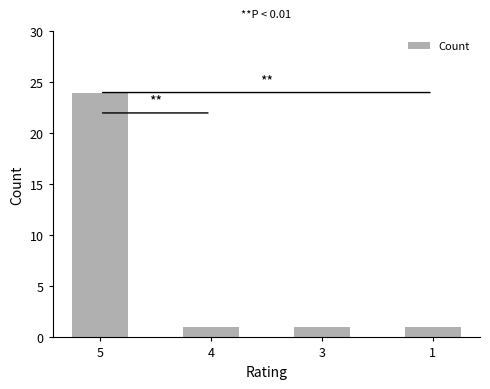

True or false: the data shows 0 at 4.

False